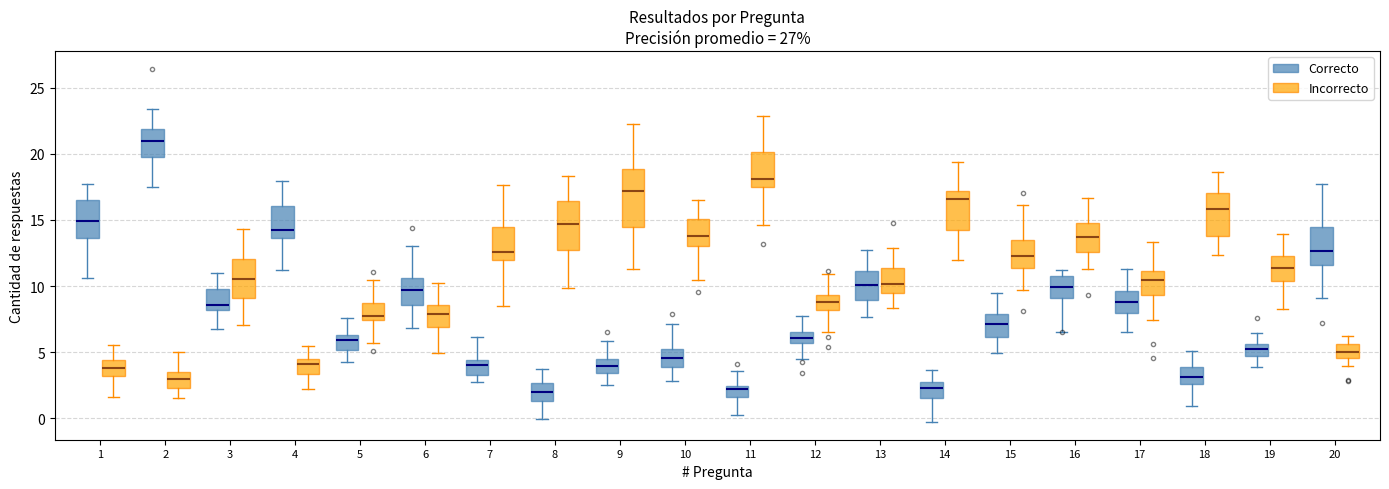

Comparing the boxes themselves (not the whiskers), which one is the tallest?

9 (Incorrecto)